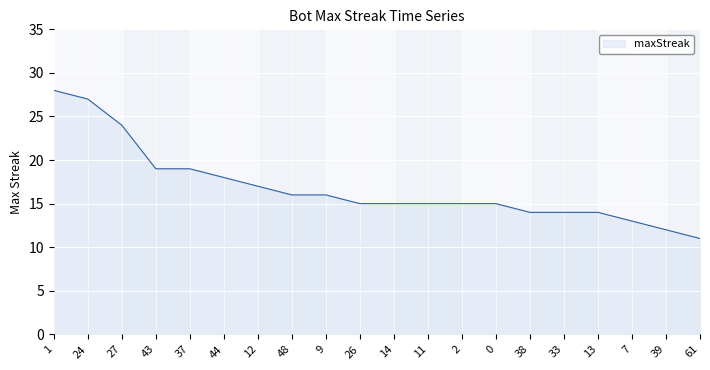

Is it true that the value at 24 is 27?

True